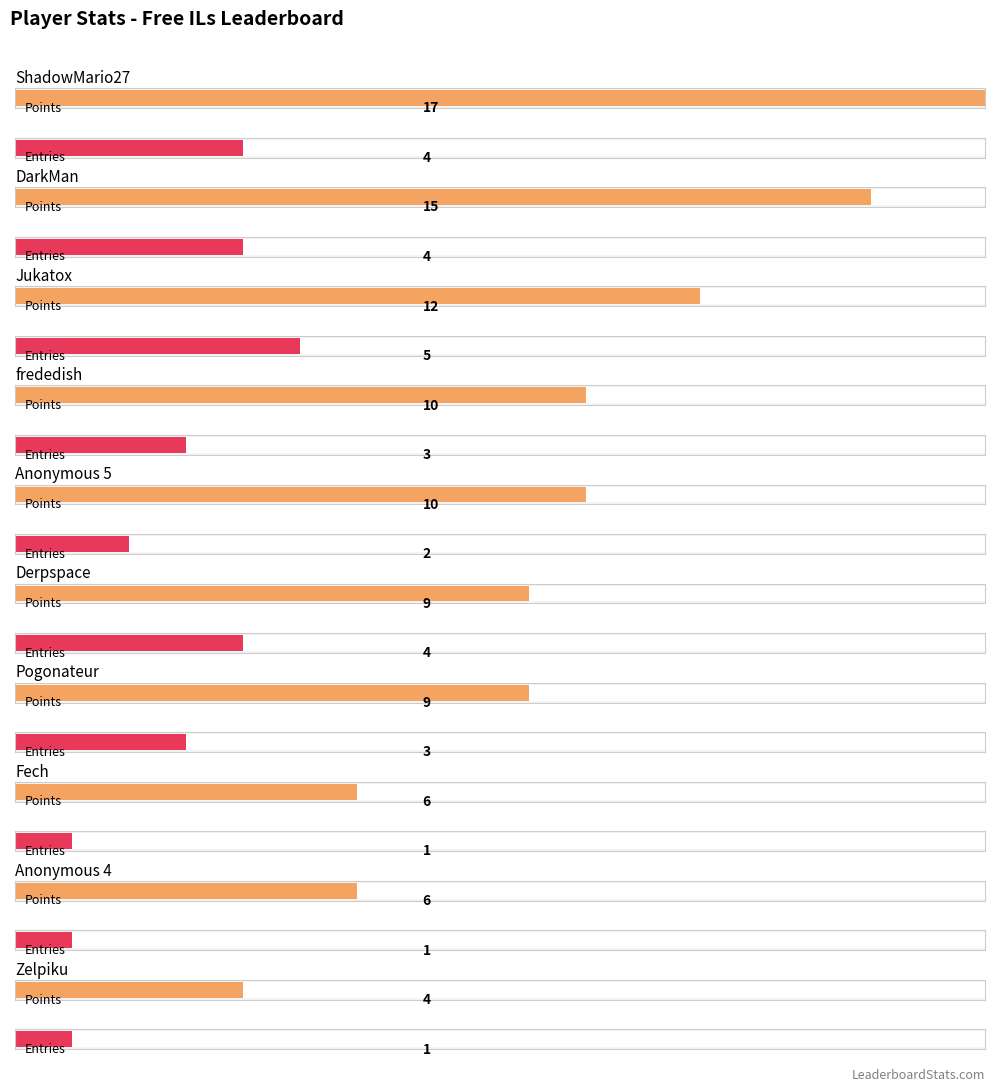

Which series has the largest total across all categories?

Points